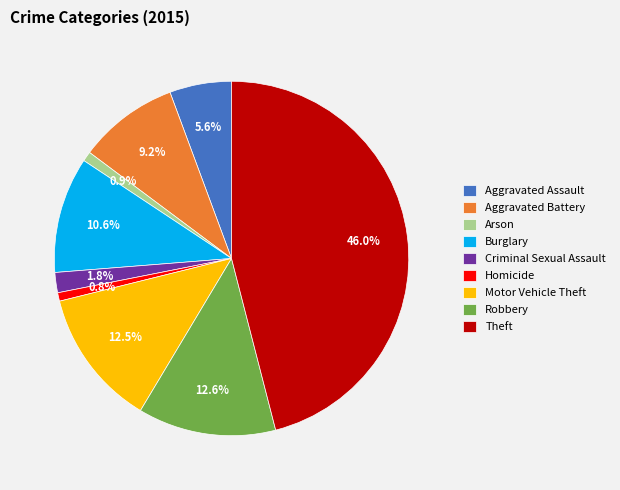

What is the total percentage of Robbery and Criminal Sexual Assault?

14.4%